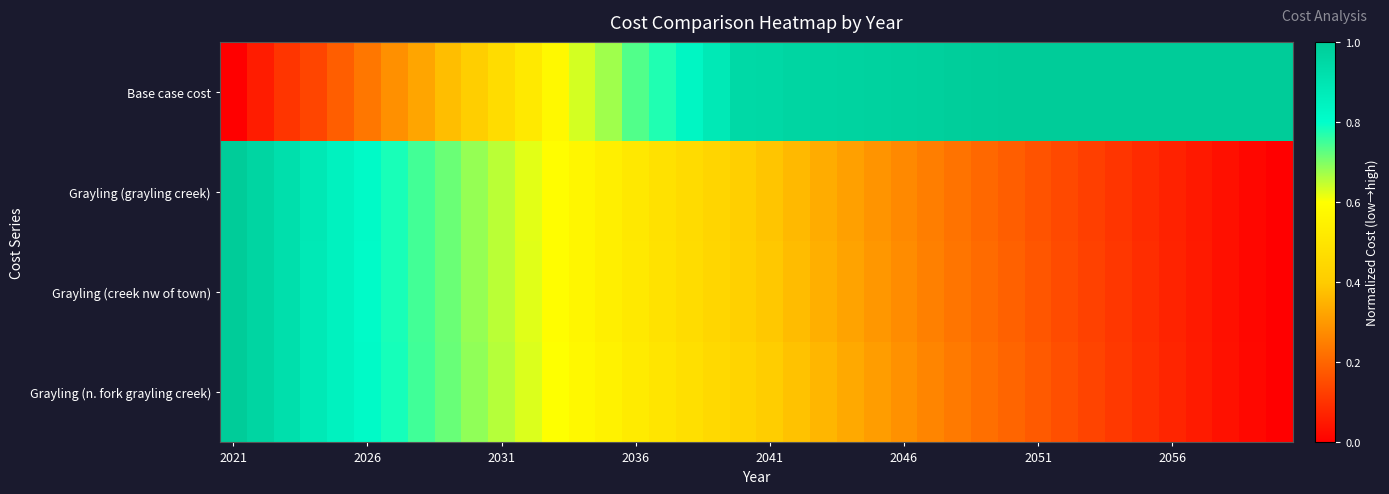

Reading right to left, transcribe all the data shown in this chart.

Base case cost: 1.0	1.0	1.0	1.0	1.0	1.0	1.0	1.0	1.0	1.0	1.0	1.0	1.0	1.0	1.0	1.0	1.0	1.0	1.0	1.0	0.9	0.9	0.8	0.8	0.7	0.7	0.6	0.6	0.5	0.5	0.4	0.4	0.3	0.3	0.2	0.2	0.1	0.1	0.1	0.0
Grayling (grayling creek): 0.0	0.0	0.0	0.1	0.1	0.1	0.1	0.1	0.1	0.2	0.2	0.2	0.2	0.2	0.3	0.3	0.3	0.3	0.4	0.4	0.4	0.4	0.5	0.5	0.5	0.5	0.6	0.6	0.6	0.7	0.7	0.7	0.7	0.8	0.8	0.8	0.9	0.9	1.0	1.0
Grayling (creek nw of town): 0.0	0.0	0.0	0.1	0.1	0.1	0.1	0.1	0.1	0.2	0.2	0.2	0.2	0.3	0.3	0.3	0.3	0.3	0.4	0.4	0.4	0.4	0.5	0.5	0.5	0.5	0.6	0.6	0.6	0.7	0.7	0.7	0.7	0.8	0.8	0.8	0.9	0.9	1.0	1.0
Grayling (n. fork grayling creek): 0.0	0.0	0.0	0.1	0.1	0.1	0.1	0.1	0.2	0.2	0.2	0.2	0.2	0.3	0.3	0.3	0.3	0.4	0.4	0.4	0.4	0.5	0.5	0.5	0.5	0.5	0.6	0.6	0.6	0.7	0.7	0.7	0.7	0.8	0.8	0.8	0.9	0.9	1.0	1.0